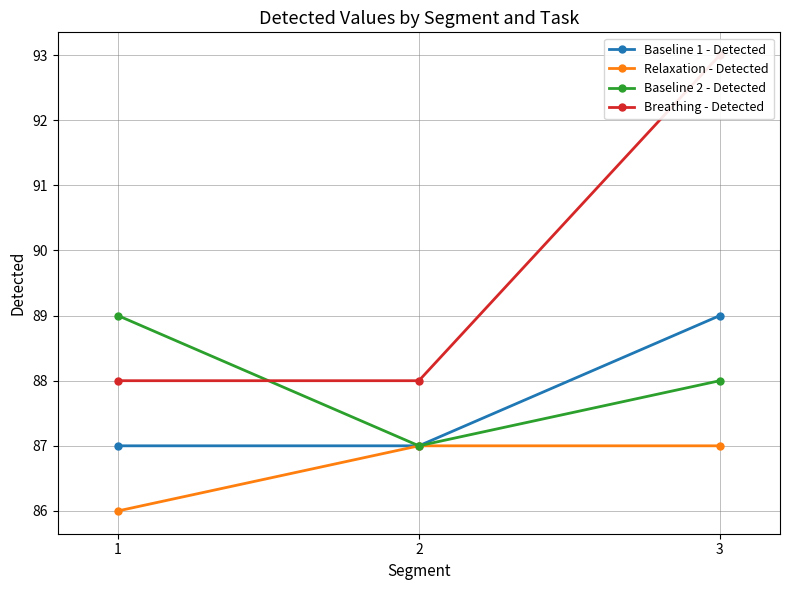

Which series has the largest range (max minus min)?

Breathing - Detected